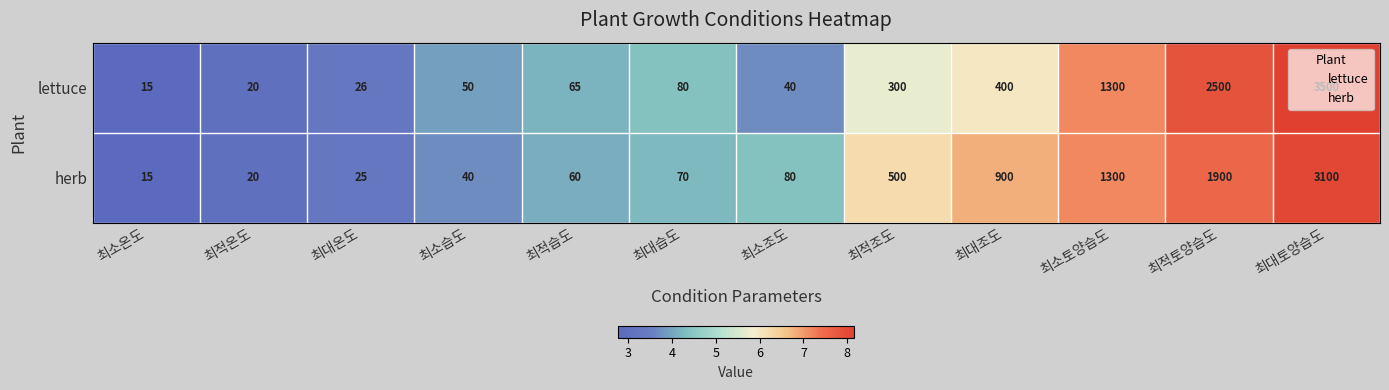

Which series has the largest total across all categories?

lettuce